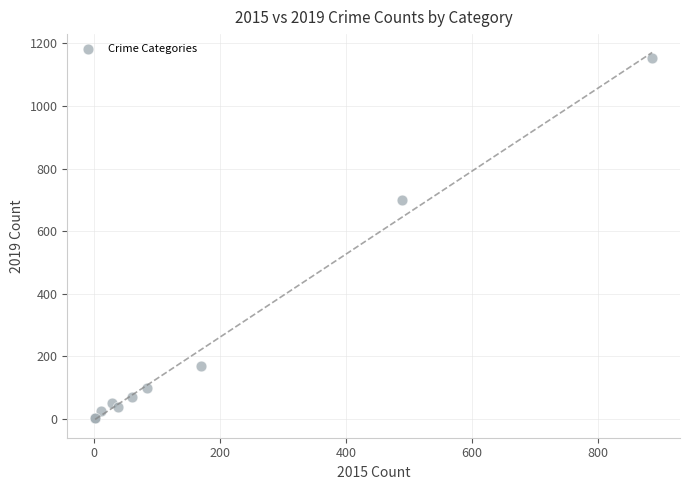

What Y value in the scatter plot is closest to 577?

699